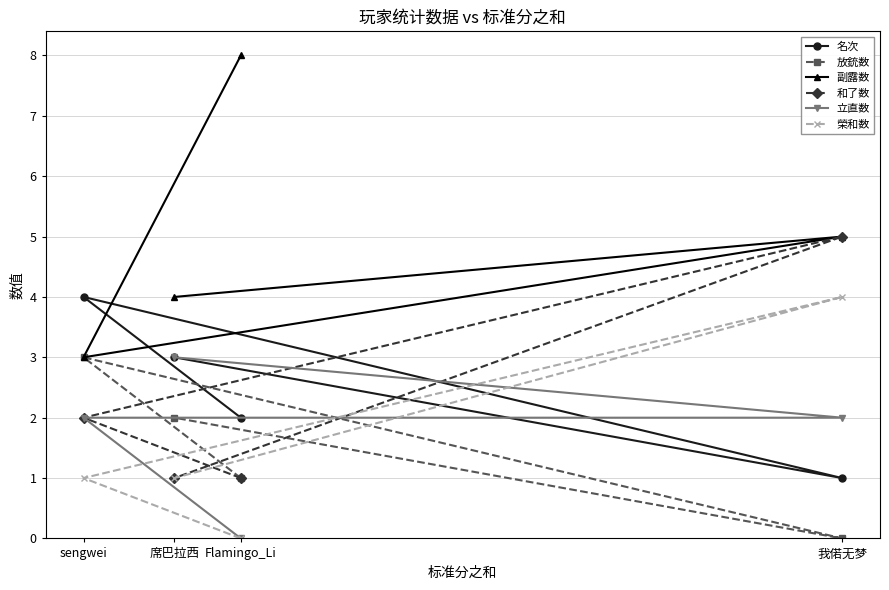

How many data points in 名次 are less than 3?

2